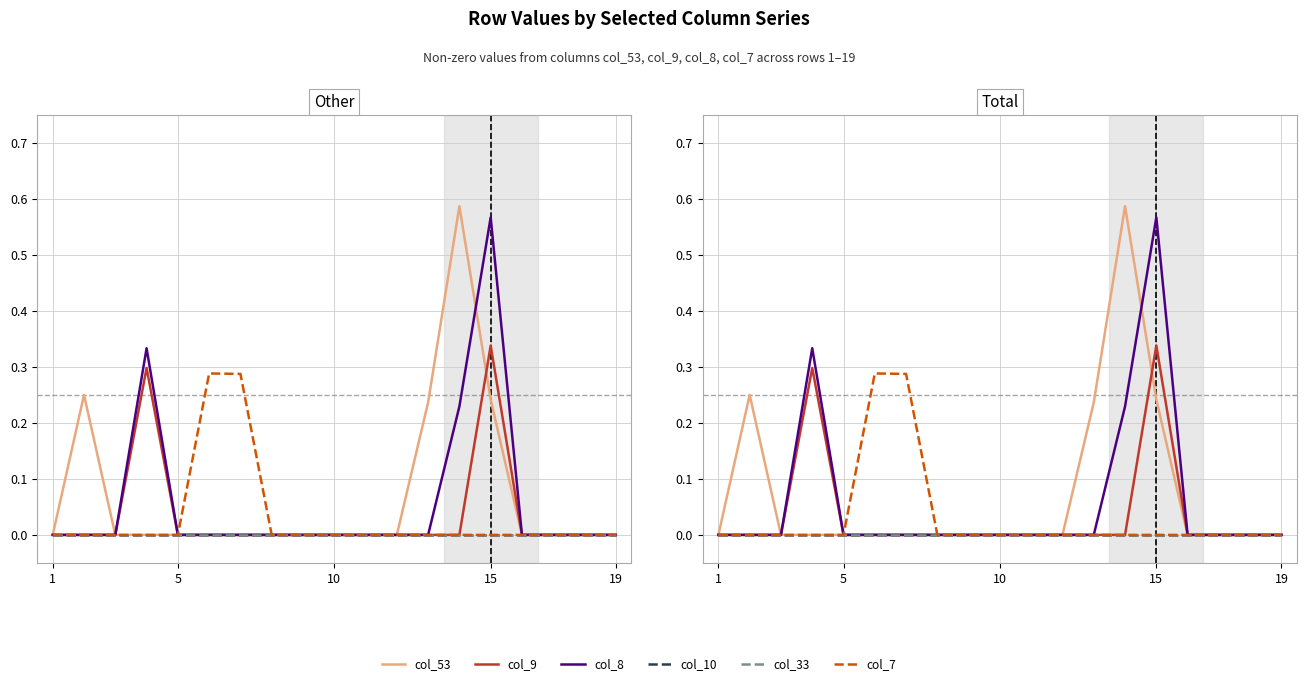

What are all the series names shown in the legend?

col_53, col_9, col_8, col_10, col_33, col_7